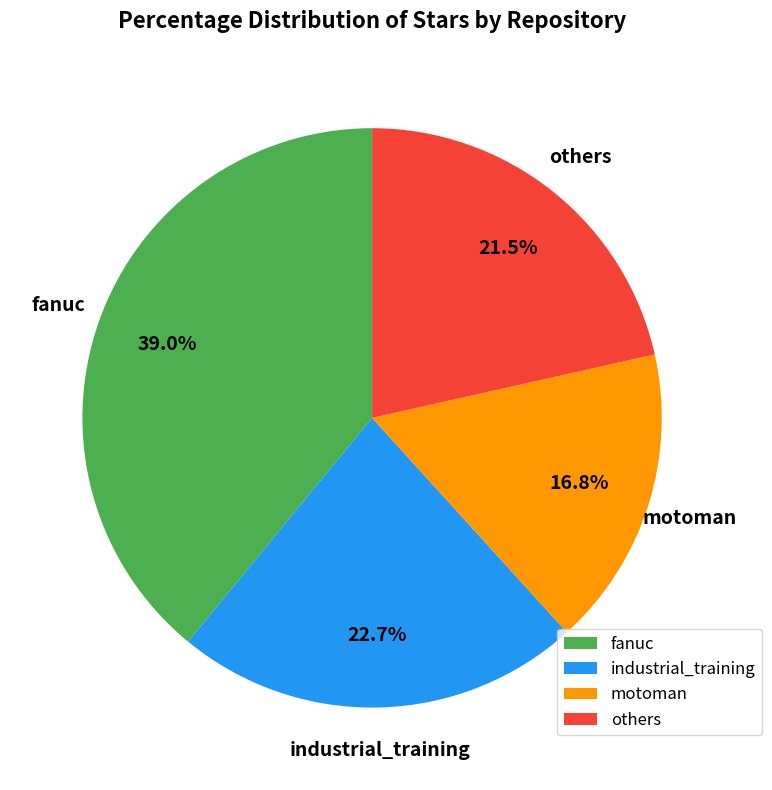

How many segments does this pie chart have?

4